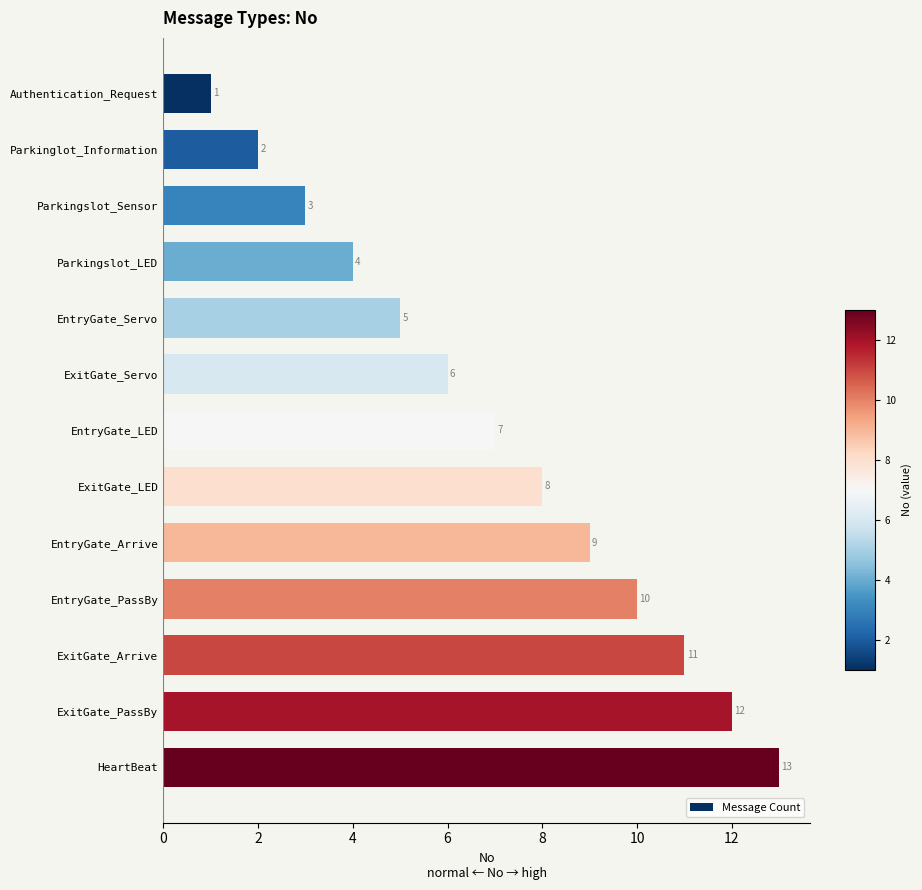

Rank the categories by value from highest to lowest.

HeartBeat, ExitGate_PassBy, ExitGate_Arrive, EntryGate_PassBy, EntryGate_Arrive, ExitGate_LED, EntryGate_LED, ExitGate_Servo, EntryGate_Servo, Parkingslot_LED, Parkingslot_Sensor, Parkinglot_Information, Authentication_Request